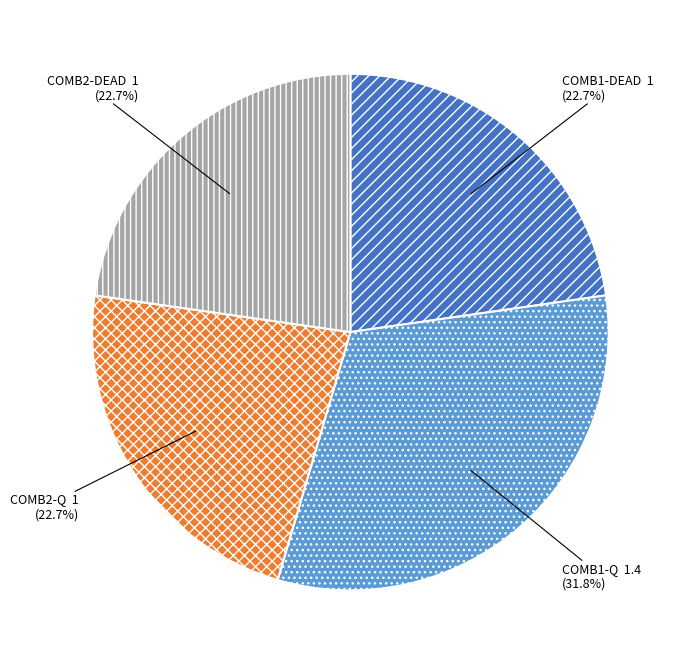

Is the sum of COMB2-DEAD and COMB1-Q greater than half?

Yes